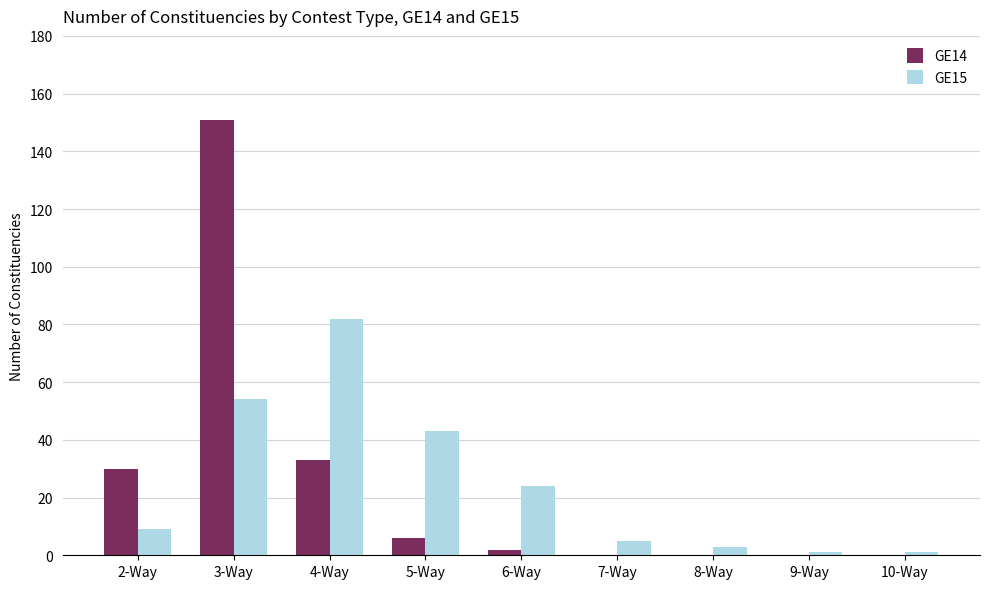

How many series are shown in this chart?

2